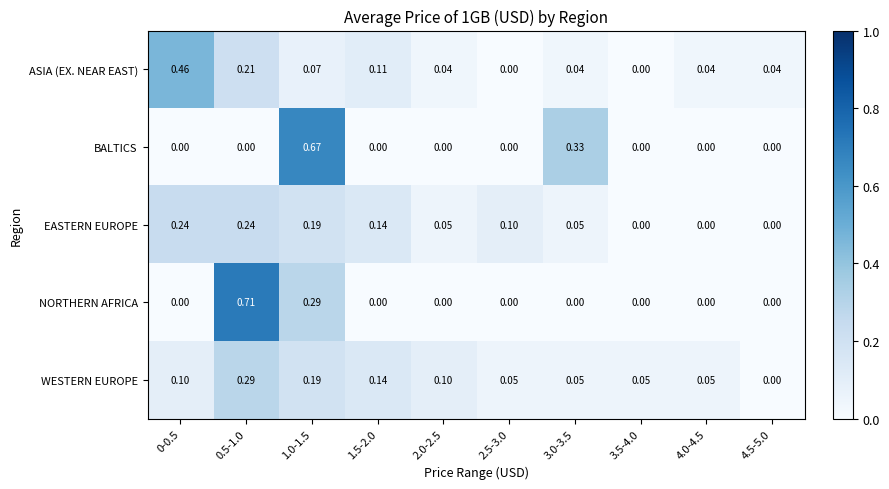

Between 0-0.5 and 3.5-4.0, which series saw the biggest shift?

ASIA (EX. NEAR EAST)